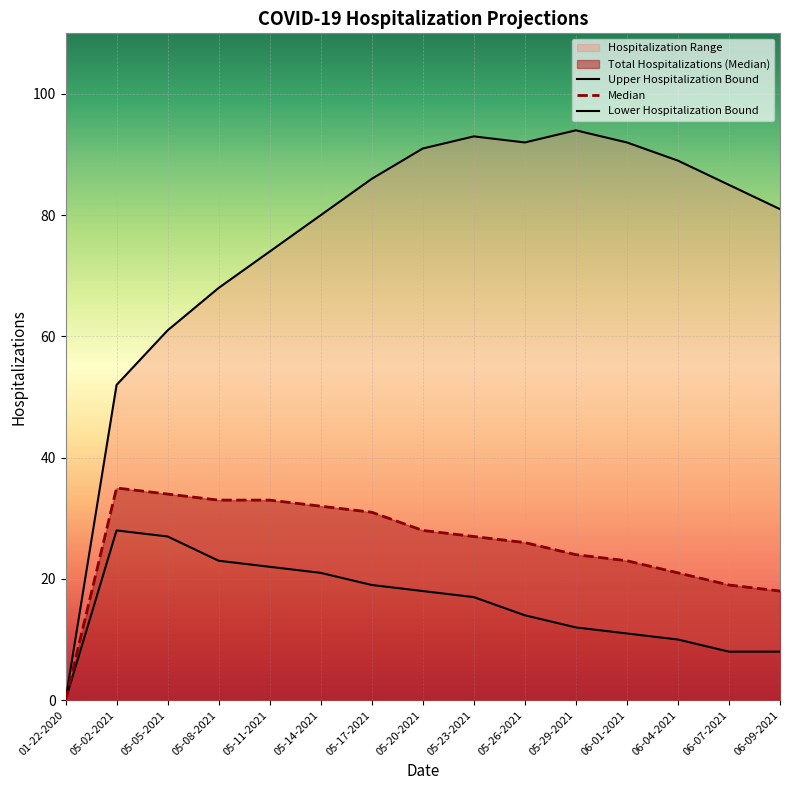

Between 05-26-2021 and 06-01-2021, which is larger?

05-26-2021